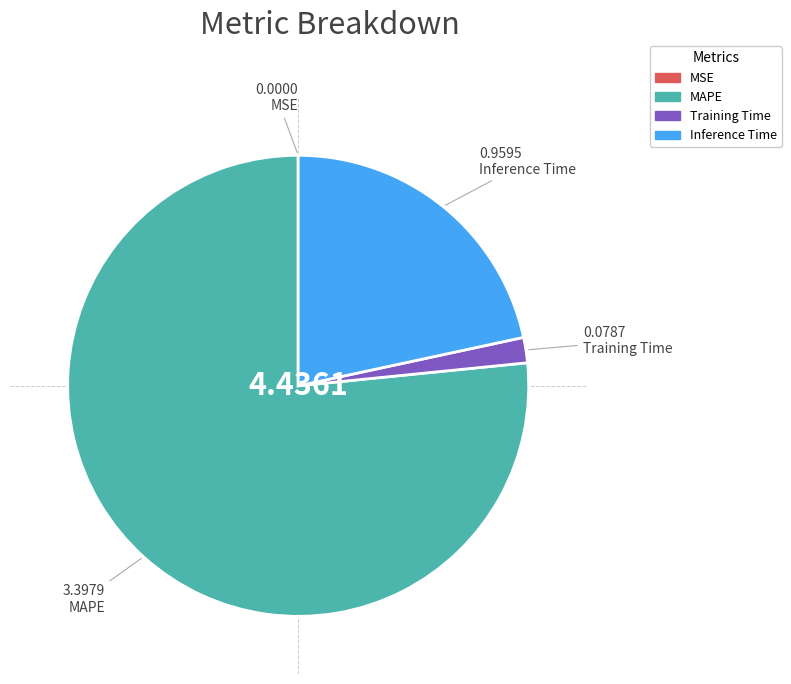

Is there a majority slice in this chart?

Yes